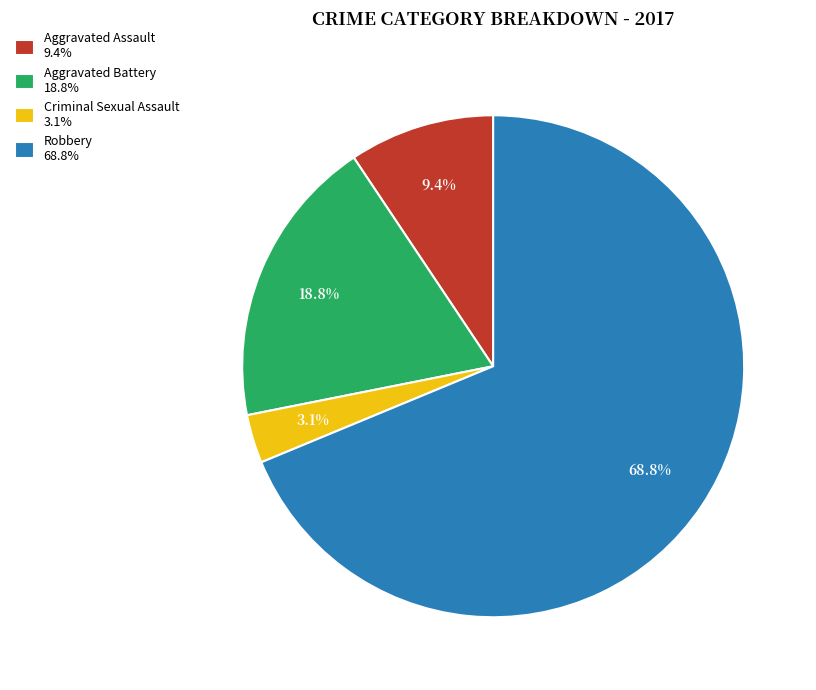

Count the number of slices in the pie.

4